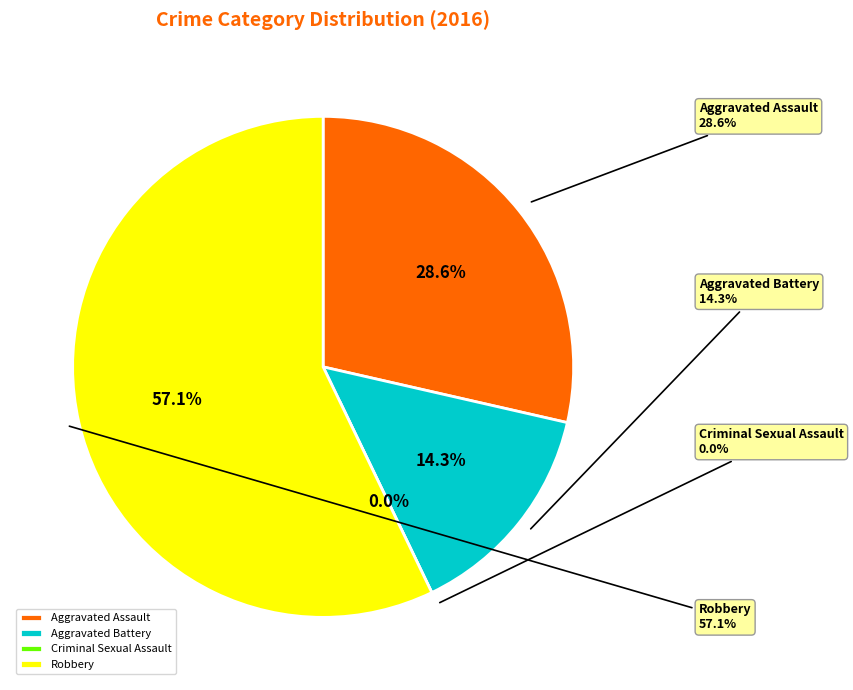

Is it true that Aggravated Assault is 15% of the pie?

False